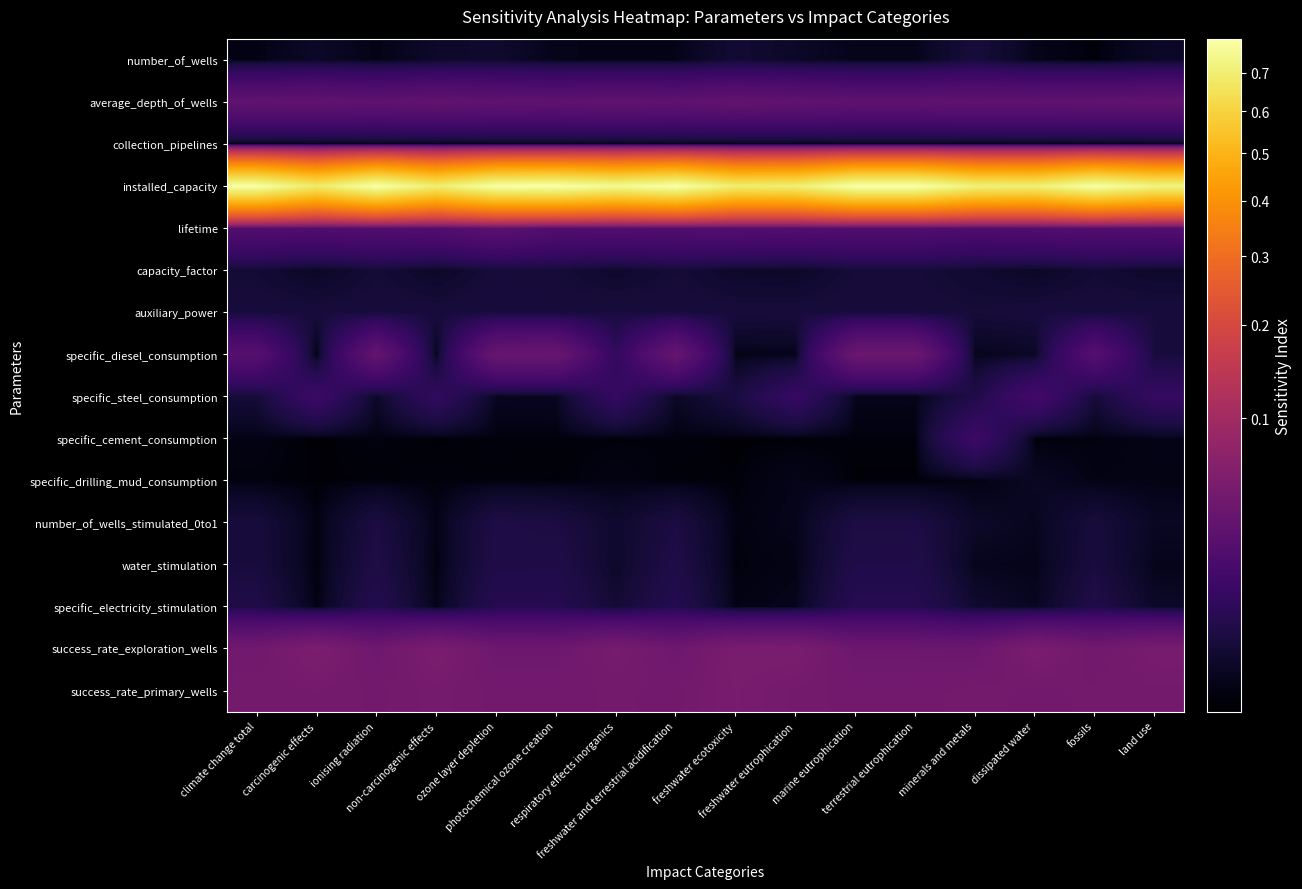

Reading left to right, what are all the values shown in this chart?

number_of_wells: climate change total=0.0	carcinogenic effects=0.0	ionising radiation=0.0	non-carcinogenic effects=0.0	ozone layer depletion=0.0	photochemical ozone creation=0.0	respiratory effects inorganics=0.0	freshwater and terrestrial acidification=0.0	freshwater ecotoxicity=0.0	freshwater eutrophication=0.0	marine eutrophication=0.0	terrestrial eutrophication=0.0	minerals and metals=0.0	dissipated water=0.0	fossils=0.0	land use=0.0
average_depth_of_wells: climate change total=0.0	carcinogenic effects=0.0	ionising radiation=0.0	non-carcinogenic effects=0.0	ozone layer depletion=0.0	photochemical ozone creation=0.0	respiratory effects inorganics=0.0	freshwater and terrestrial acidification=0.0	freshwater ecotoxicity=0.0	freshwater eutrophication=0.0	marine eutrophication=0.0	terrestrial eutrophication=0.0	minerals and metals=0.0	dissipated water=0.0	fossils=0.0	land use=0.0
collection_pipelines: climate change total=0.0	carcinogenic effects=0.0	ionising radiation=0.0	non-carcinogenic effects=0.0	ozone layer depletion=0.0	photochemical ozone creation=0.0	respiratory effects inorganics=0.0	freshwater and terrestrial acidification=0.0	freshwater ecotoxicity=0.0	freshwater eutrophication=0.0	marine eutrophication=0.0	terrestrial eutrophication=0.0	minerals and metals=0.0	dissipated water=0.0	fossils=0.0	land use=0.0
installed_capacity: climate change total=0.8	carcinogenic effects=0.7	ionising radiation=0.8	non-carcinogenic effects=0.7	ozone layer depletion=0.8	photochemical ozone creation=0.8	respiratory effects inorganics=0.8	freshwater and terrestrial acidification=0.8	freshwater ecotoxicity=0.7	freshwater eutrophication=0.7	marine eutrophication=0.8	terrestrial eutrophication=0.8	minerals and metals=0.7	dissipated water=0.7	fossils=0.8	land use=0.7
lifetime: climate change total=0.0	carcinogenic effects=0.0	ionising radiation=0.0	non-carcinogenic effects=0.0	ozone layer depletion=0.0	photochemical ozone creation=0.0	respiratory effects inorganics=0.0	freshwater and terrestrial acidification=0.0	freshwater ecotoxicity=0.0	freshwater eutrophication=0.0	marine eutrophication=0.0	terrestrial eutrophication=0.0	minerals and metals=0.0	dissipated water=0.0	fossils=0.0	land use=0.0
capacity_factor: climate change total=0.0	carcinogenic effects=0.0	ionising radiation=0.0	non-carcinogenic effects=0.0	ozone layer depletion=0.0	photochemical ozone creation=0.0	respiratory effects inorganics=0.0	freshwater and terrestrial acidification=0.0	freshwater ecotoxicity=0.0	freshwater eutrophication=0.0	marine eutrophication=0.0	terrestrial eutrophication=0.0	minerals and metals=0.0	dissipated water=0.0	fossils=0.0	land use=0.0
auxiliary_power: climate change total=0.0	carcinogenic effects=0.0	ionising radiation=0.0	non-carcinogenic effects=0.0	ozone layer depletion=0.0	photochemical ozone creation=0.0	respiratory effects inorganics=0.0	freshwater and terrestrial acidification=0.0	freshwater ecotoxicity=0.0	freshwater eutrophication=0.0	marine eutrophication=0.0	terrestrial eutrophication=0.0	minerals and metals=0.0	dissipated water=0.0	fossils=0.0	land use=0.0
specific_diesel_consumption: climate change total=0.0	carcinogenic effects=0.0	ionising radiation=0.0	non-carcinogenic effects=0.0	ozone layer depletion=0.0	photochemical ozone creation=0.0	respiratory effects inorganics=0.0	freshwater and terrestrial acidification=0.0	freshwater ecotoxicity=0.0	freshwater eutrophication=0.0	marine eutrophication=0.0	terrestrial eutrophication=0.0	minerals and metals=0.0	dissipated water=0.0	fossils=0.0	land use=0.0
specific_steel_consumption: climate change total=0.0	carcinogenic effects=0.0	ionising radiation=0.0	non-carcinogenic effects=0.0	ozone layer depletion=0.0	photochemical ozone creation=0.0	respiratory effects inorganics=0.0	freshwater and terrestrial acidification=0.0	freshwater ecotoxicity=0.0	freshwater eutrophication=0.0	marine eutrophication=0.0	terrestrial eutrophication=0.0	minerals and metals=0.0	dissipated water=0.0	fossils=0.0	land use=0.0
specific_cement_consumption: climate change total=0.0	carcinogenic effects=0.0	ionising radiation=0.0	non-carcinogenic effects=0.0	ozone layer depletion=0.0	photochemical ozone creation=0.0	respiratory effects inorganics=0.0	freshwater and terrestrial acidification=0.0	freshwater ecotoxicity=0.0	freshwater eutrophication=0.0	marine eutrophication=0.0	terrestrial eutrophication=0.0	minerals and metals=0.0	dissipated water=0.0	fossils=0.0	land use=0.0
specific_drilling_mud_consumption: climate change total=0.0	carcinogenic effects=0.0	ionising radiation=0.0	non-carcinogenic effects=0.0	ozone layer depletion=0.0	photochemical ozone creation=0.0	respiratory effects inorganics=0.0	freshwater and terrestrial acidification=0.0	freshwater ecotoxicity=0.0	freshwater eutrophication=0.0	marine eutrophication=0.0	terrestrial eutrophication=0.0	minerals and metals=0.0	dissipated water=0.0	fossils=0.0	land use=0.0
number_of_wells_stimulated_0to1: climate change total=0.0	carcinogenic effects=0.0	ionising radiation=0.0	non-carcinogenic effects=0.0	ozone layer depletion=0.0	photochemical ozone creation=0.0	respiratory effects inorganics=0.0	freshwater and terrestrial acidification=0.0	freshwater ecotoxicity=0.0	freshwater eutrophication=0.0	marine eutrophication=0.0	terrestrial eutrophication=0.0	minerals and metals=0.0	dissipated water=0.0	fossils=0.0	land use=0.0
water_stimulation: climate change total=0.0	carcinogenic effects=0.0	ionising radiation=0.0	non-carcinogenic effects=0.0	ozone layer depletion=0.0	photochemical ozone creation=0.0	respiratory effects inorganics=0.0	freshwater and terrestrial acidification=0.0	freshwater ecotoxicity=0.0	freshwater eutrophication=0.0	marine eutrophication=0.0	terrestrial eutrophication=0.0	minerals and metals=0.0	dissipated water=0.0	fossils=0.0	land use=0.0
specific_electricity_stimulation: climate change total=0.0	carcinogenic effects=0.0	ionising radiation=0.0	non-carcinogenic effects=0.0	ozone layer depletion=0.0	photochemical ozone creation=0.0	respiratory effects inorganics=0.0	freshwater and terrestrial acidification=0.0	freshwater ecotoxicity=0.0	freshwater eutrophication=0.0	marine eutrophication=0.0	terrestrial eutrophication=0.0	minerals and metals=0.0	dissipated water=0.0	fossils=0.0	land use=0.0
success_rate_exploration_wells: climate change total=0.0	carcinogenic effects=0.1	ionising radiation=0.0	non-carcinogenic effects=0.1	ozone layer depletion=0.0	photochemical ozone creation=0.0	respiratory effects inorganics=0.0	freshwater and terrestrial acidification=0.0	freshwater ecotoxicity=0.1	freshwater eutrophication=0.1	marine eutrophication=0.0	terrestrial eutrophication=0.0	minerals and metals=0.0	dissipated water=0.1	fossils=0.0	land use=0.1
success_rate_primary_wells: climate change total=0.0	carcinogenic effects=0.0	ionising radiation=0.0	non-carcinogenic effects=0.0	ozone layer depletion=0.0	photochemical ozone creation=0.0	respiratory effects inorganics=0.0	freshwater and terrestrial acidification=0.0	freshwater ecotoxicity=0.1	freshwater eutrophication=0.0	marine eutrophication=0.0	terrestrial eutrophication=0.0	minerals and metals=0.0	dissipated water=0.0	fossils=0.0	land use=0.0